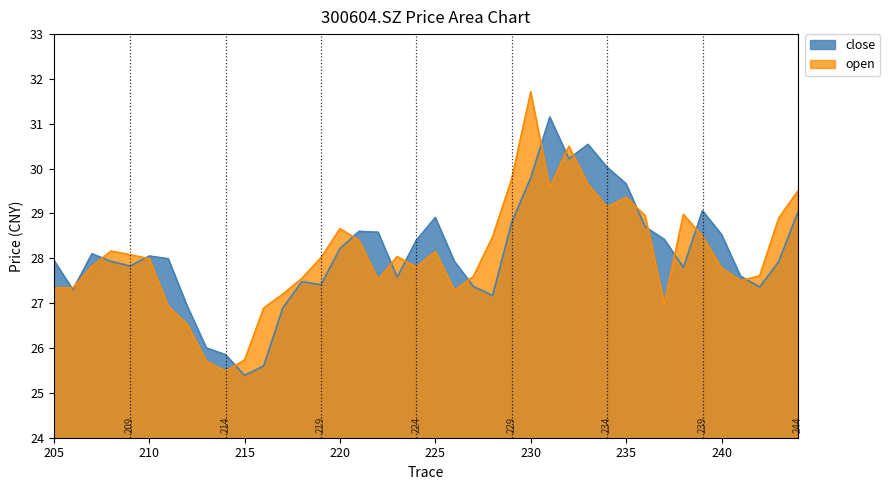

What is the smallest value displayed?

25.4